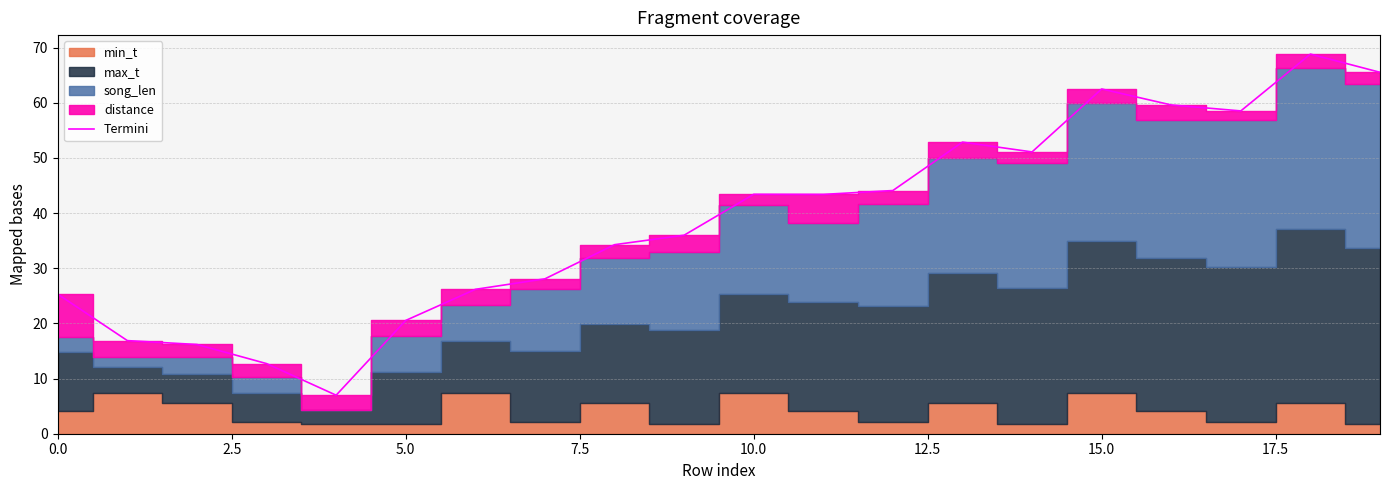

Is it true that Termini equals 20.5 at 5.0?

True